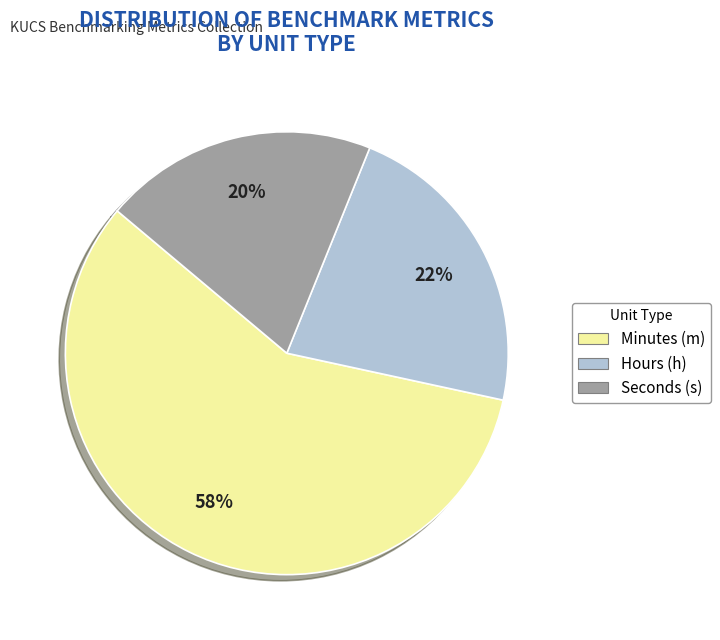

To the nearest percent, what is the difference between the largest and smallest slice percentages?

38%